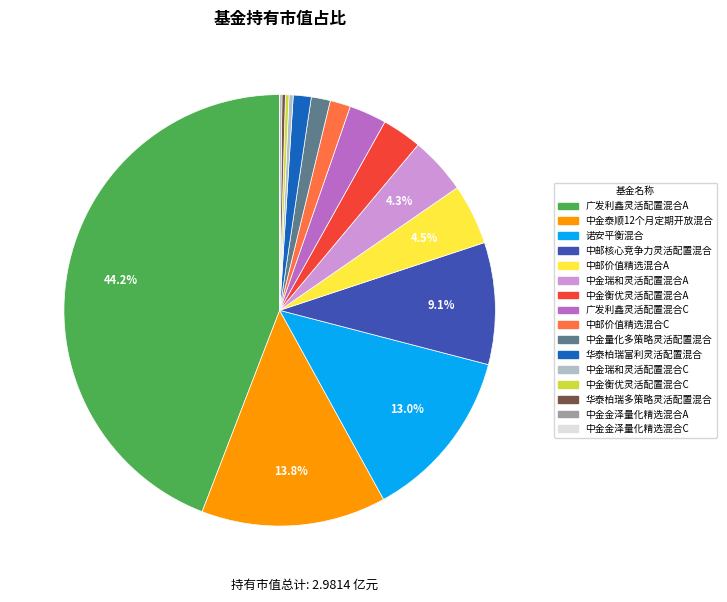

Is there any slice that represents more than half of the pie?

No